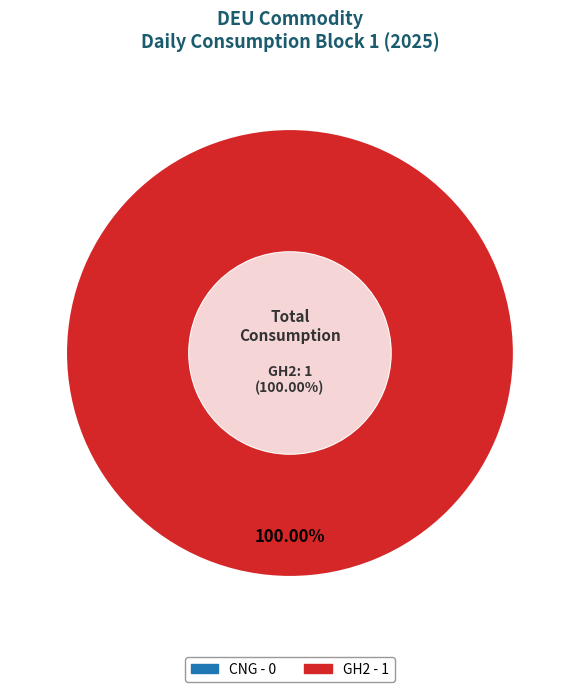

Is CNG the majority of the pie?

No